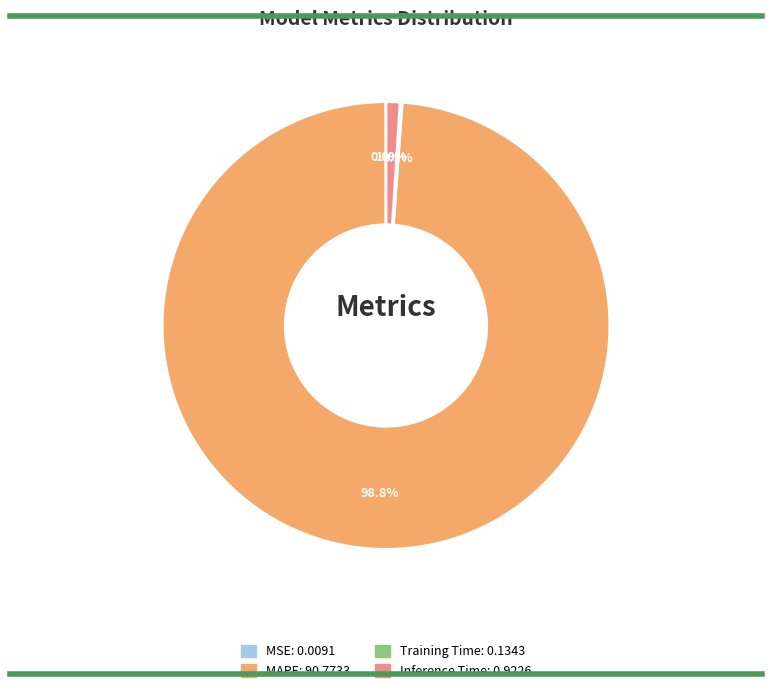

Which slice is the largest?

MAPE